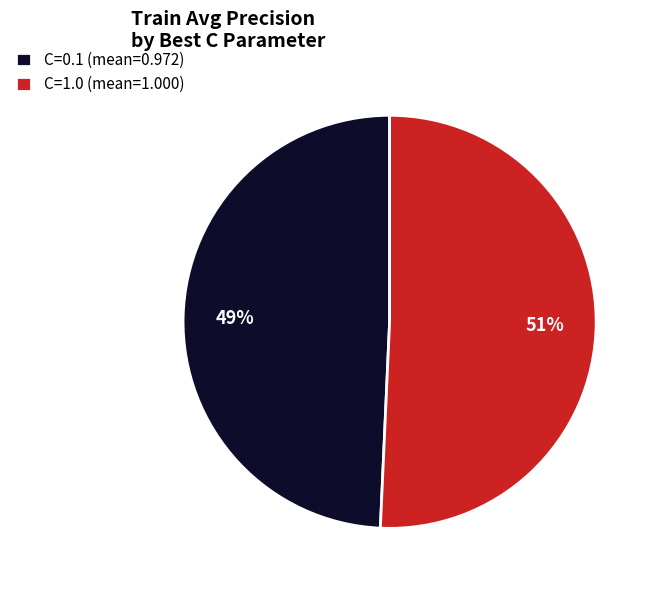

To the nearest percent, what is the difference between the C=1.0 and C=0.1 slice percentages?

2%